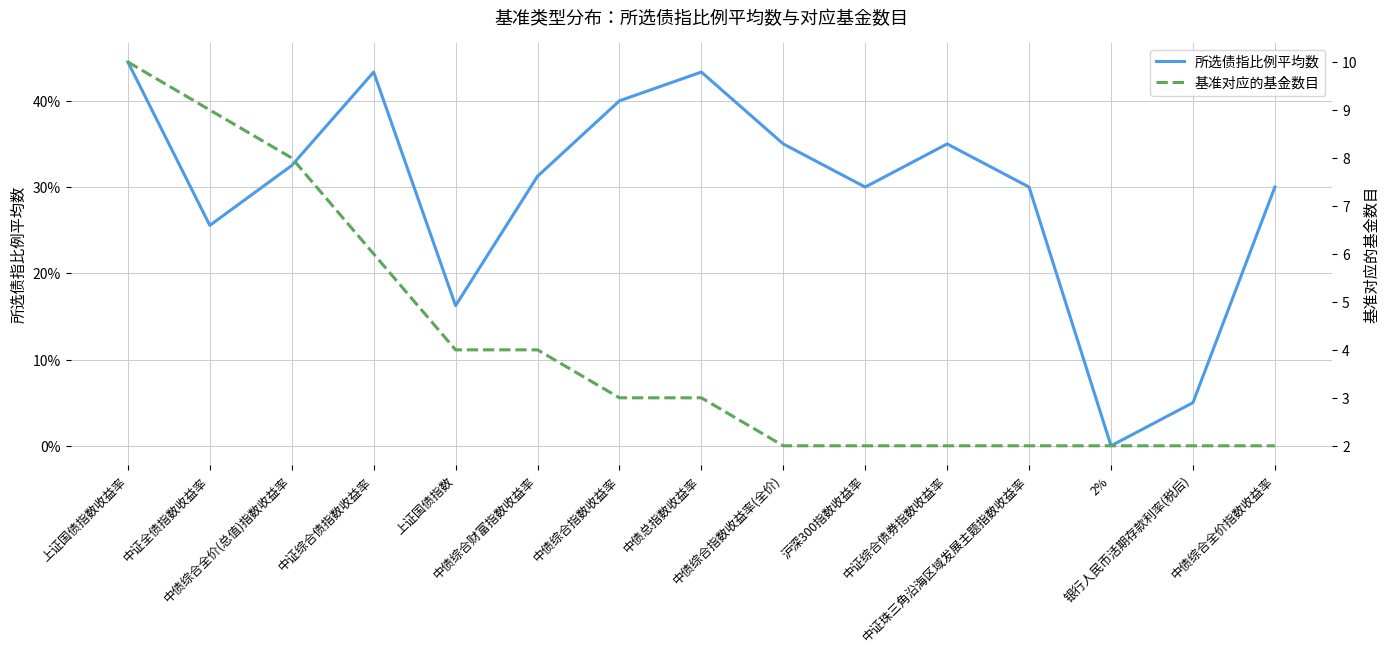

Which series changed the most between 中债综合全价(总值)指数收益率 and 中证综合债指数收益率?

基准对应的基金数目